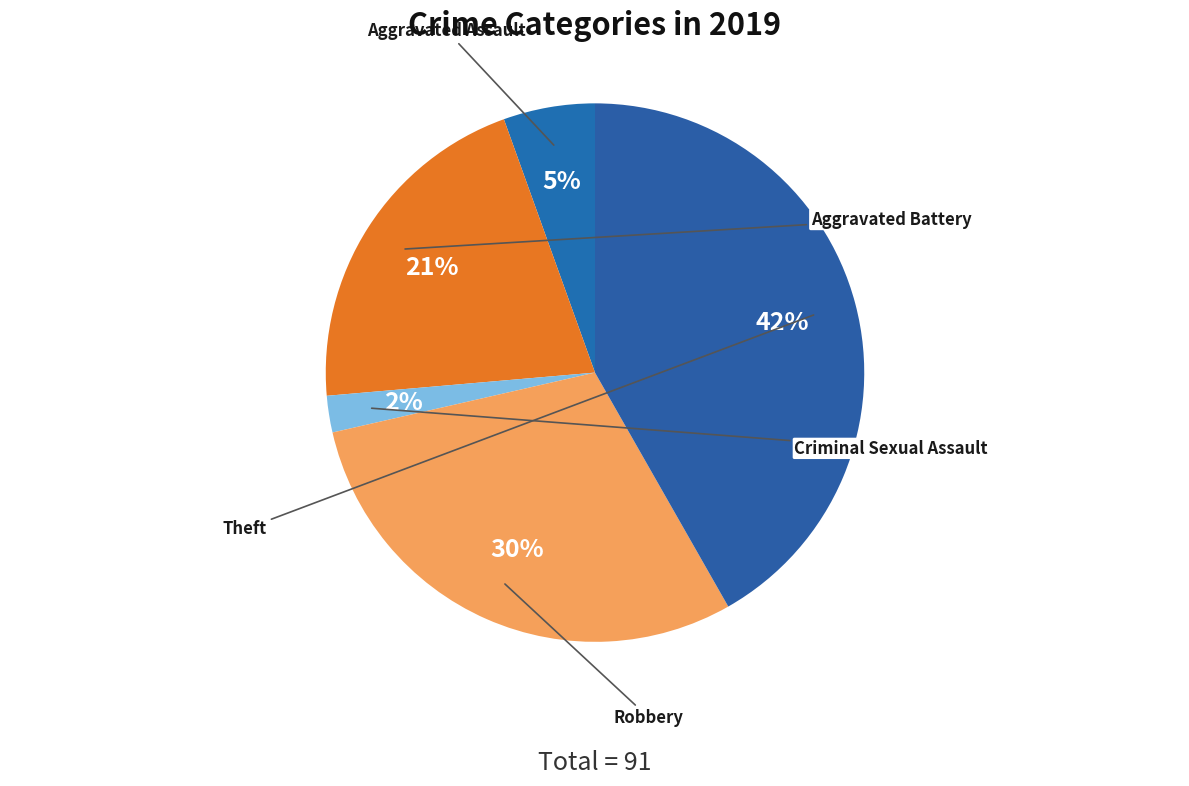

Which category has the biggest portion of the pie?

Theft